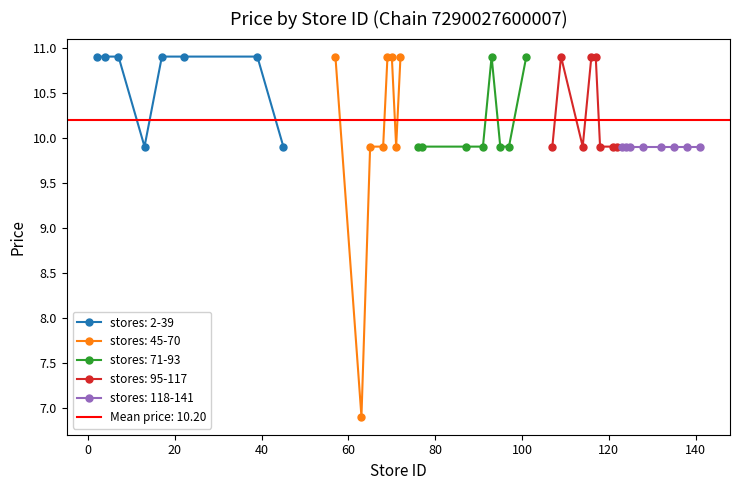

What is the ratio of the value at 24 to the value at 5?

0.9